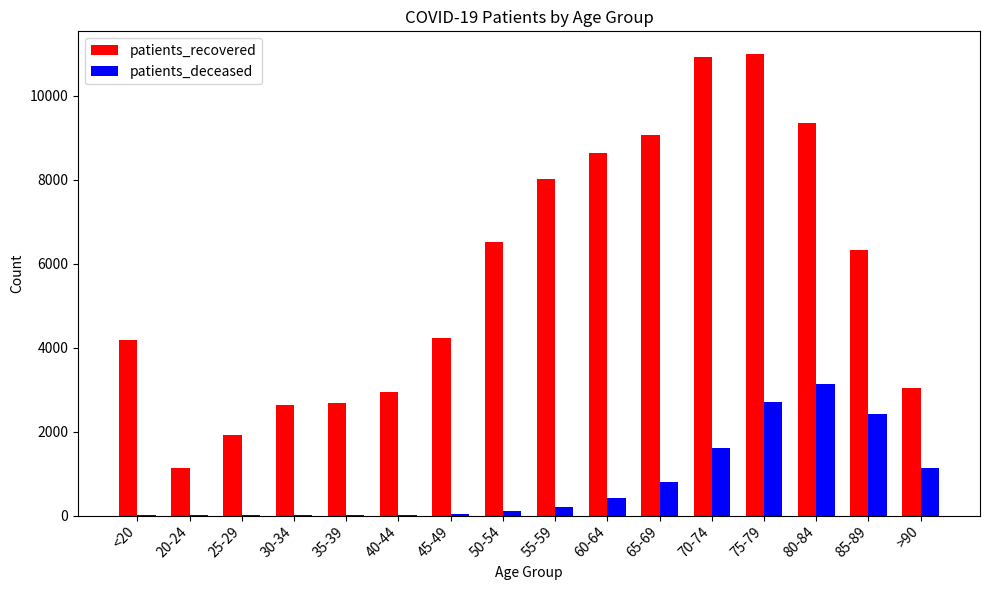

Is it true that patients_deceased equals 1015 at 70-74?

False